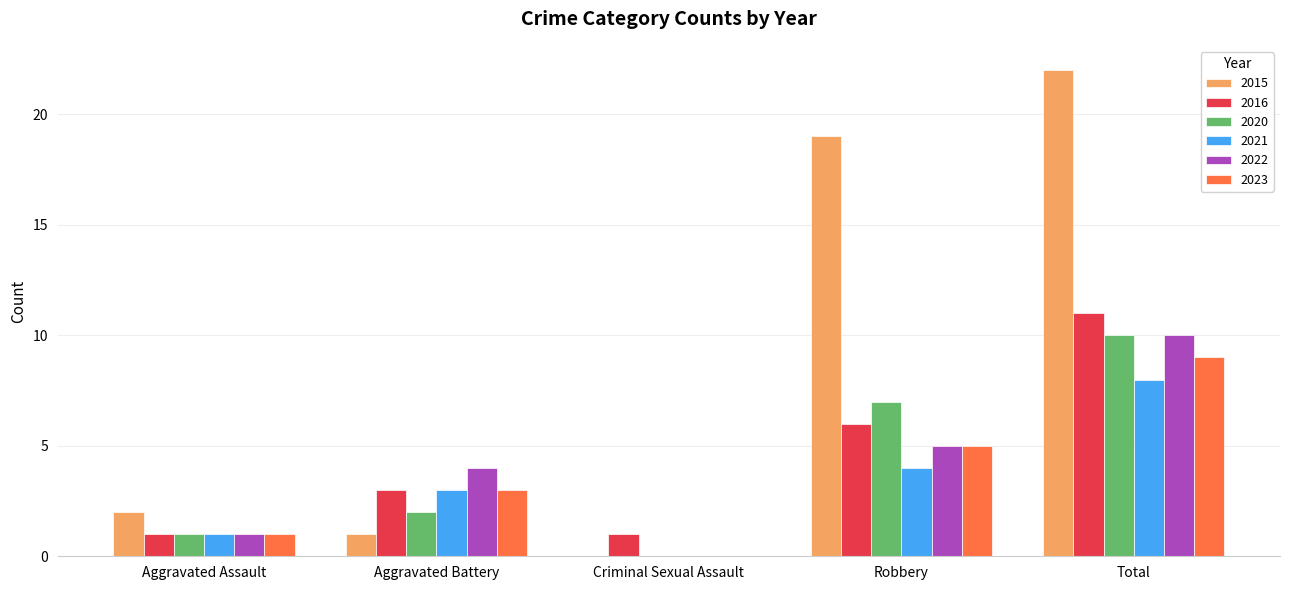

At which category is the sum across all series the highest?

Total